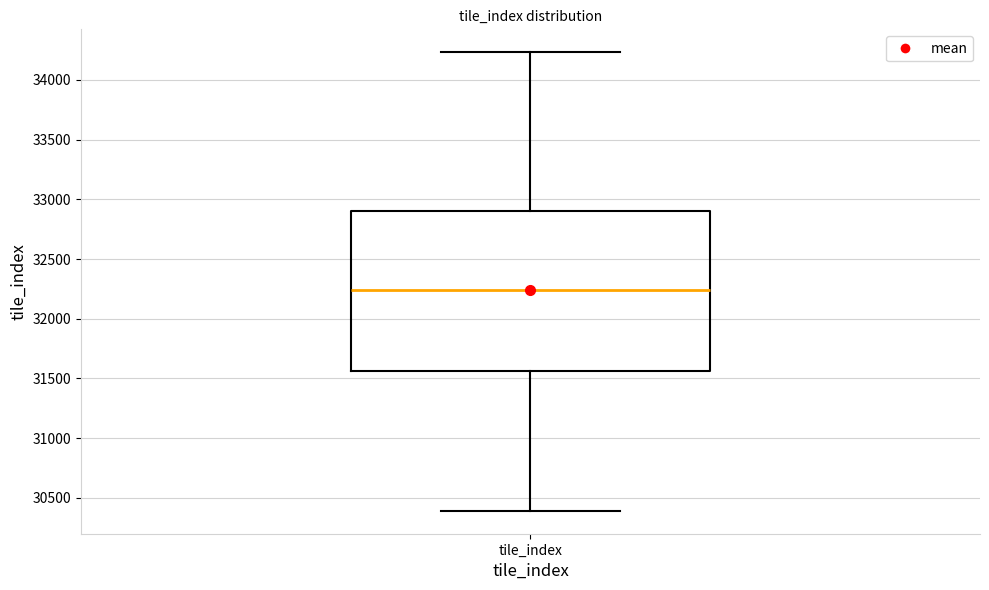

Read this box plot against the y-axis: the position of the median line, the range covered by the box, and the ends of both whiskers. The values are not printed on the chart, so give them approximately, as read against the axis.

median 32250, box 31550 to 32900, whiskers 30400 to 34250